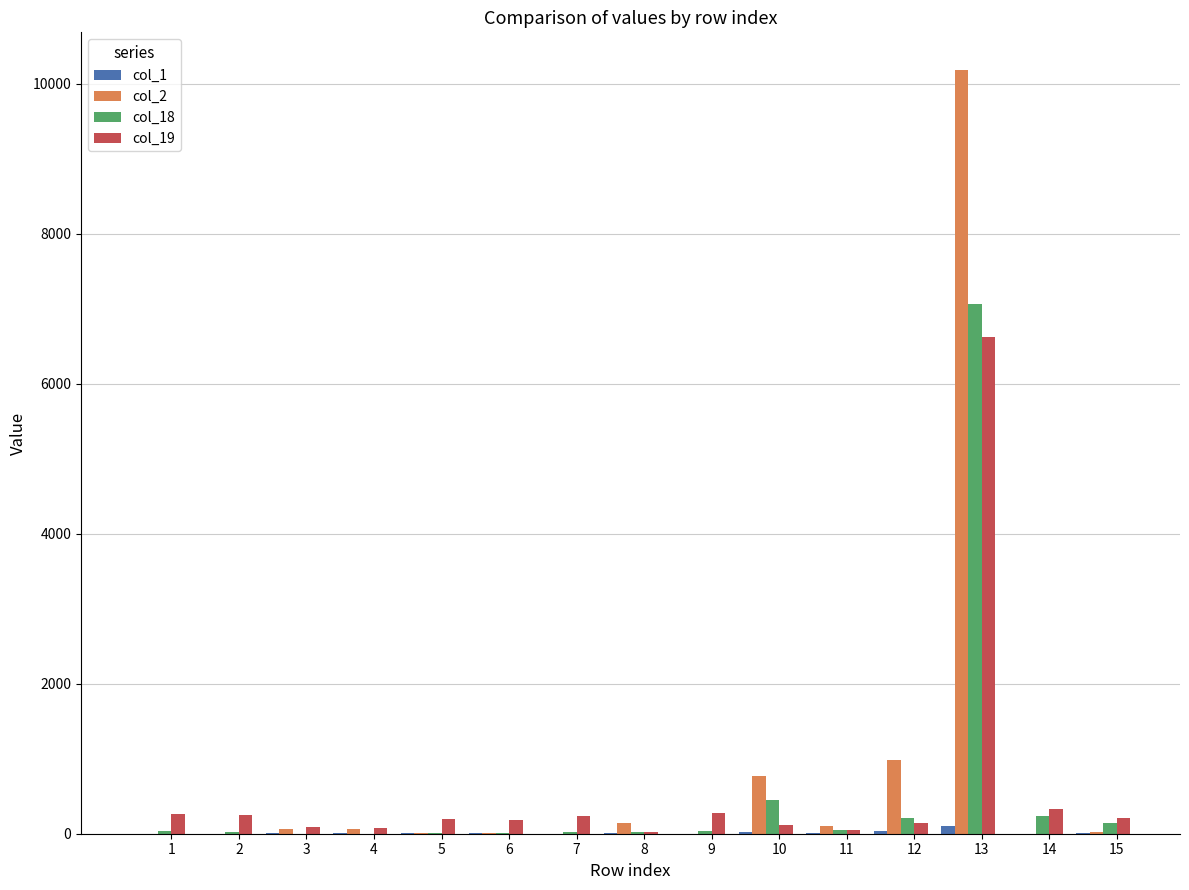

At which category is the sum across all series the highest?

13